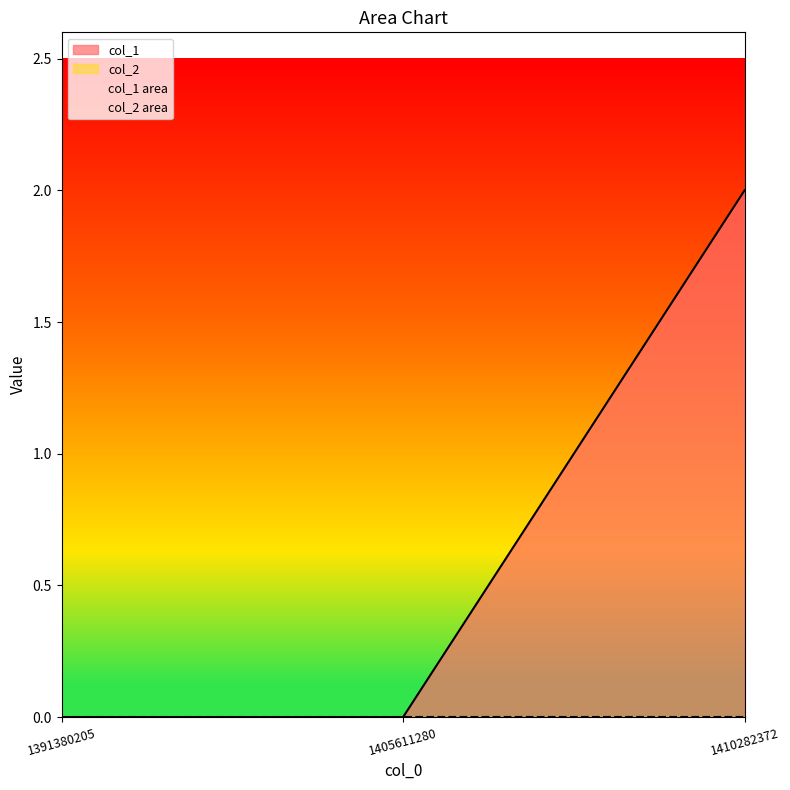

What is the sum of all values?

2